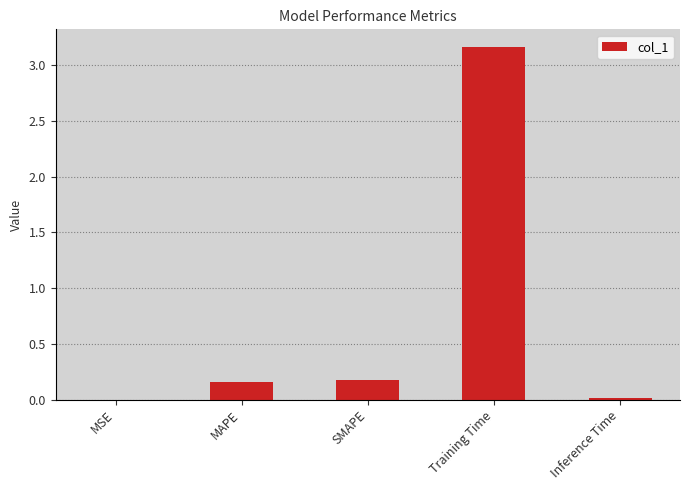

What is the average value?

0.7